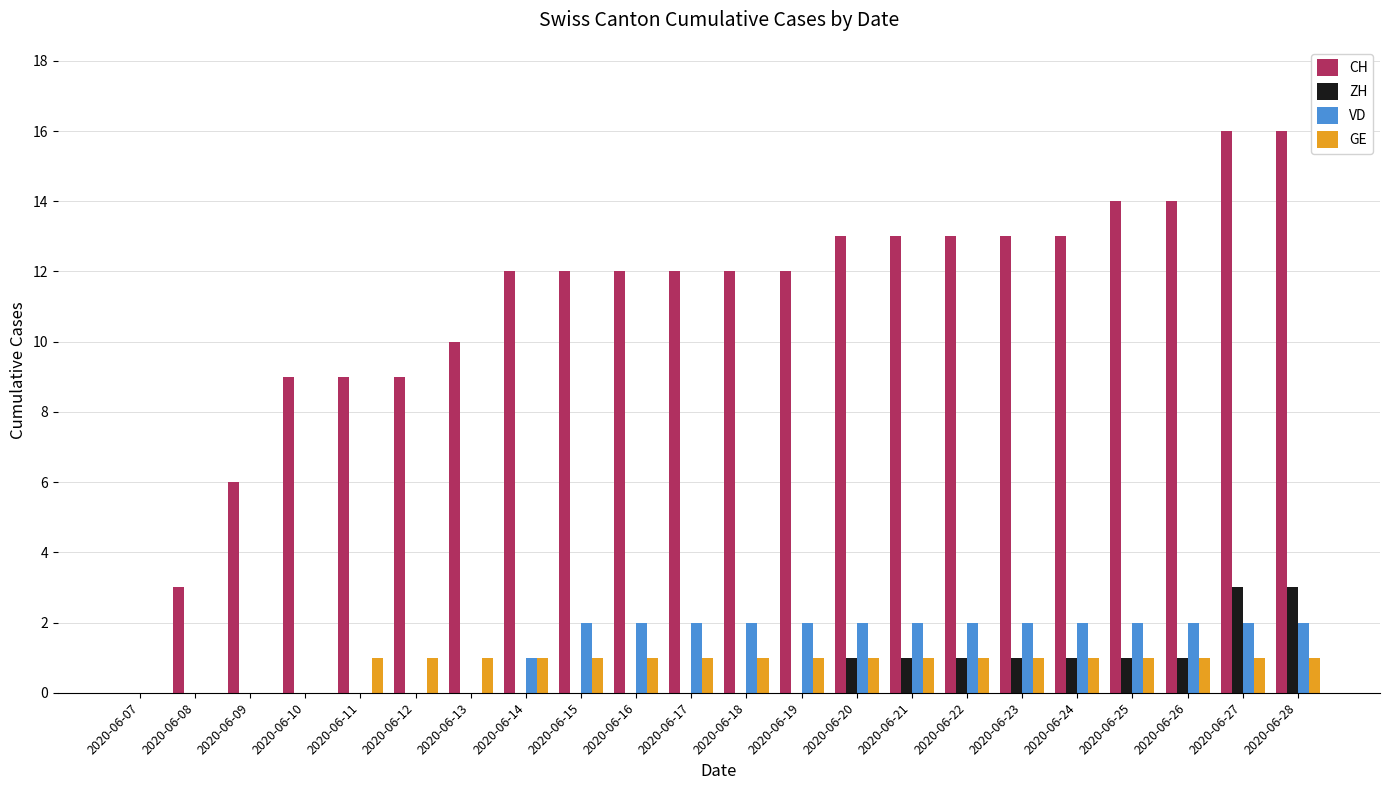

How many data points does each series have?

22